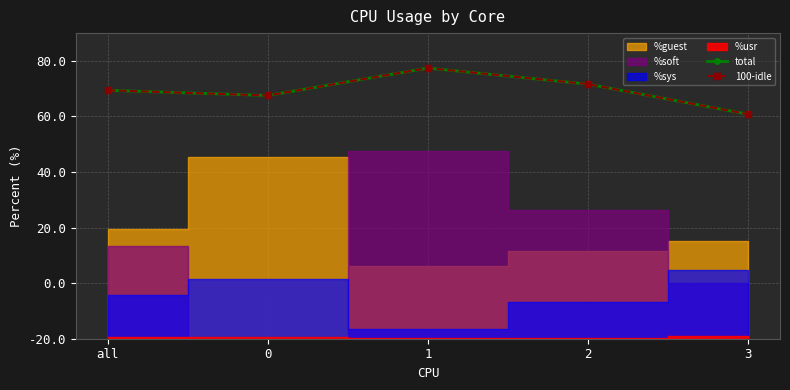

Which category has the lowest value in the 100-idle series?

3